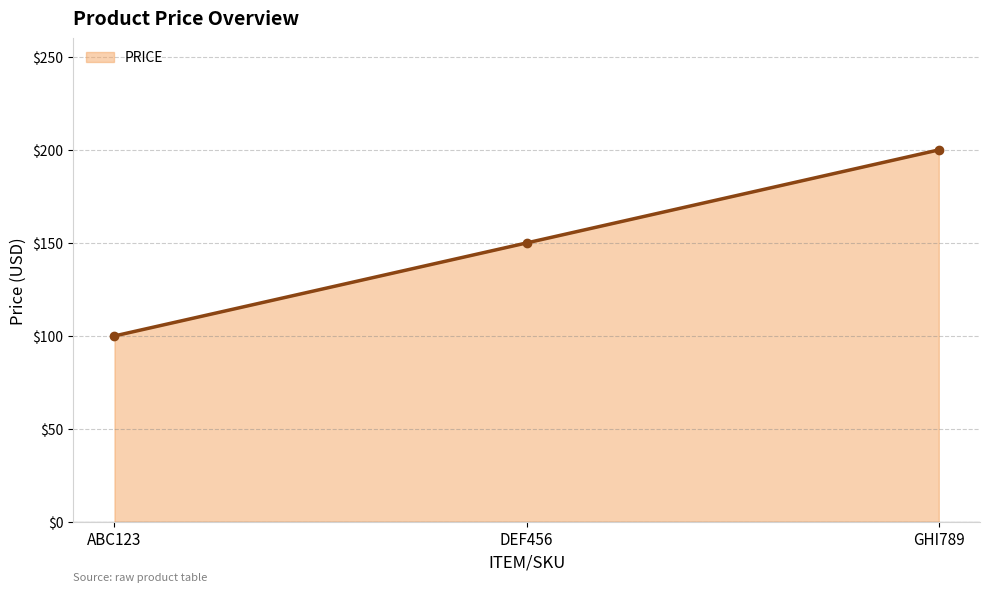

What is the difference between the maximum and second lowest values?

50.0